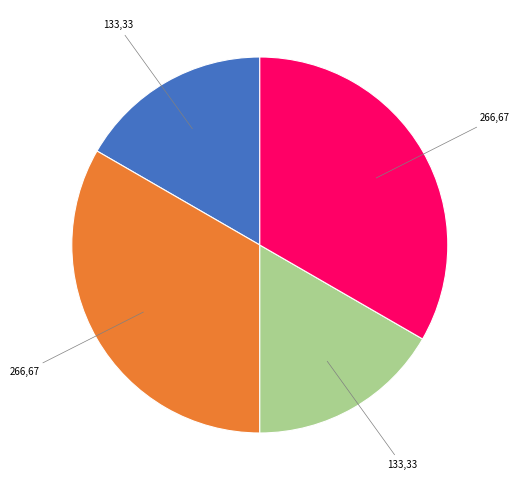

Is there any slice that represents more than half of the pie?

No